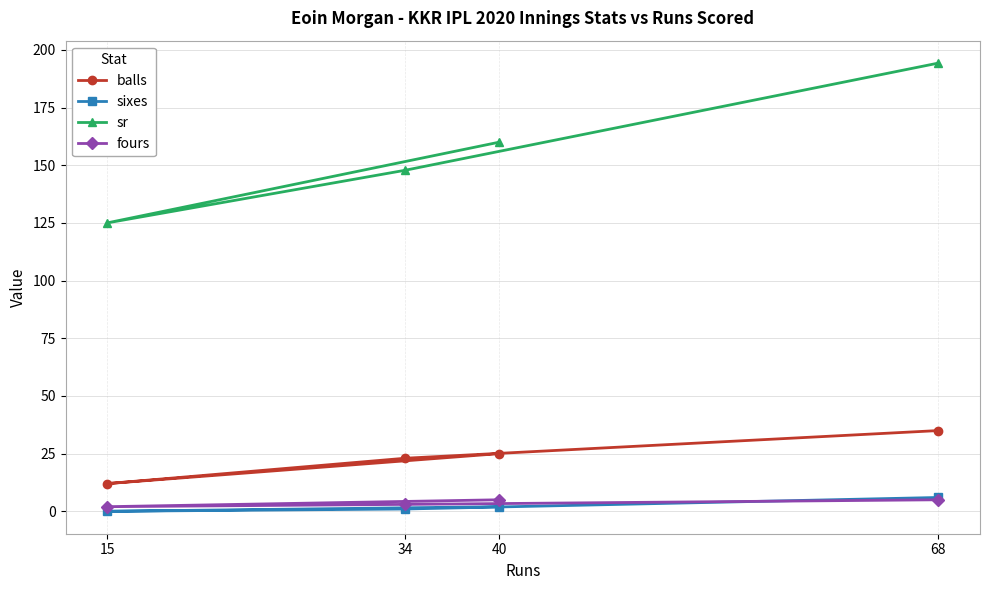

True or false: balls has more than 1 points higher than both neighbors.

False